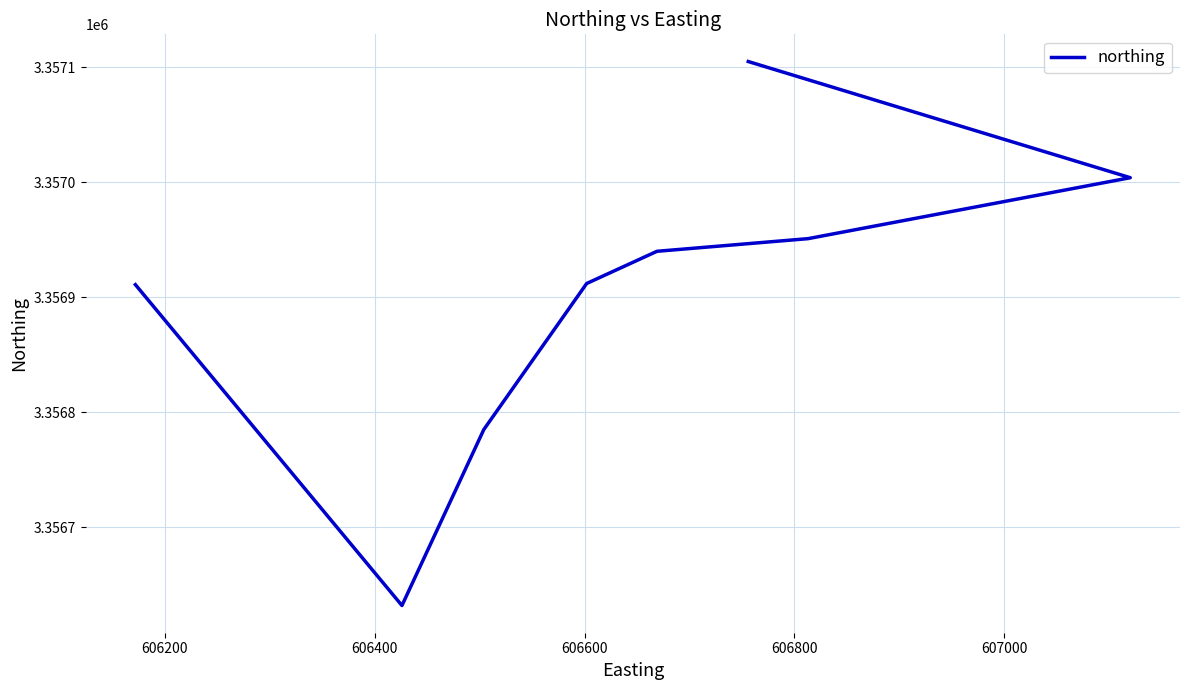

How many lines are shown in the chart?

1